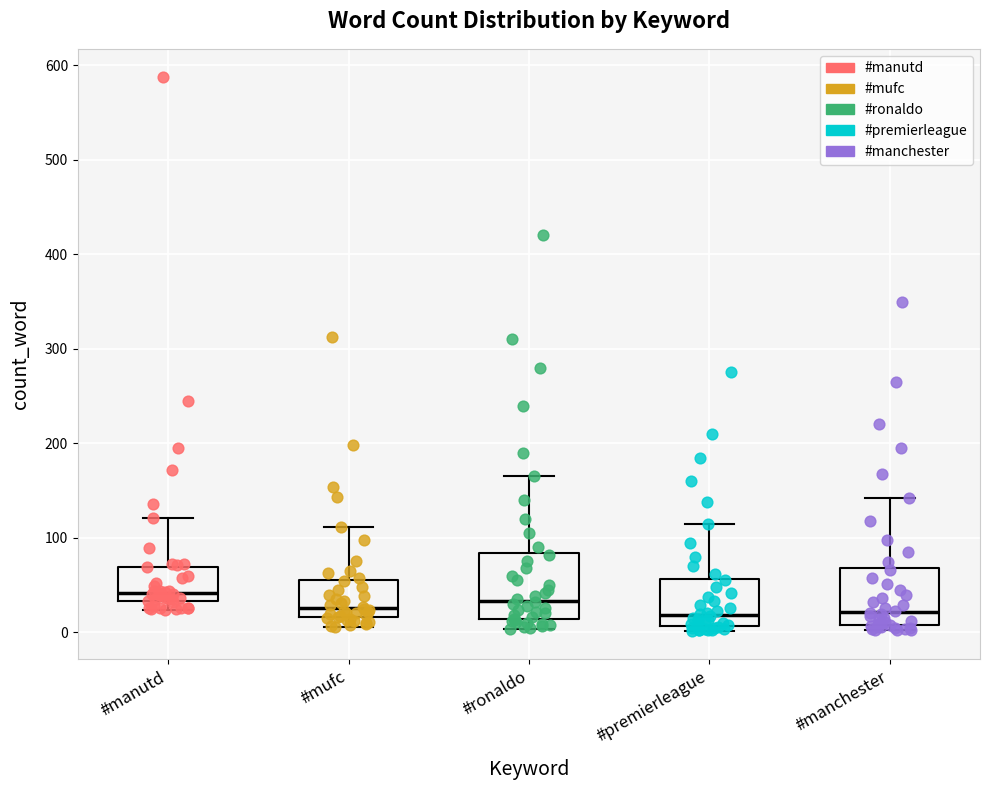

Which box is the tallest, from its lower edge to its upper edge?

#ronaldo